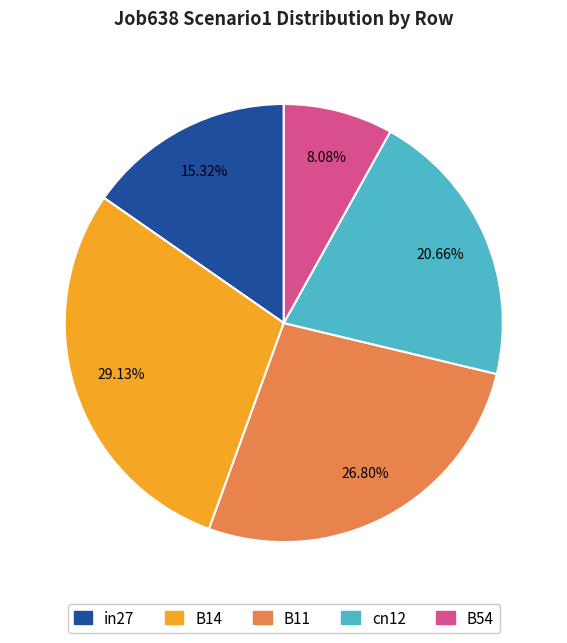

Is it true that B11 is 16% of the pie?

False